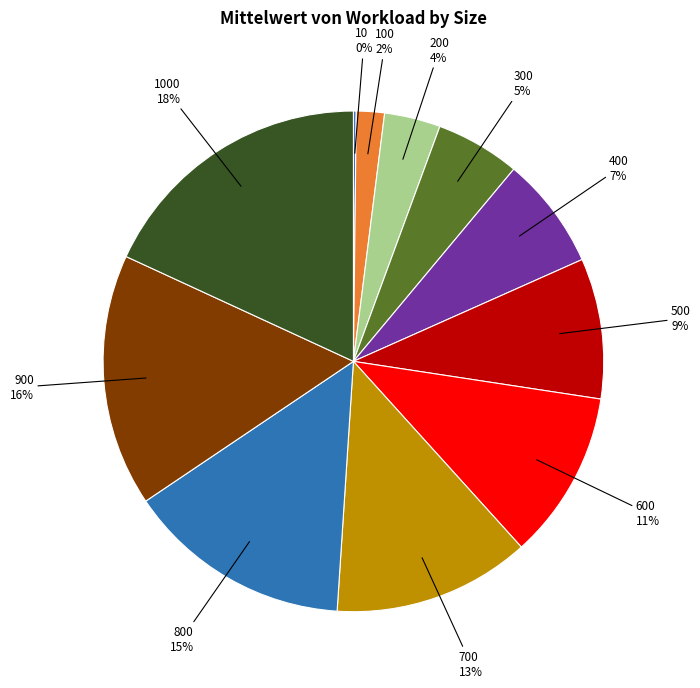

Does 900 account for over 50% of the chart?

No